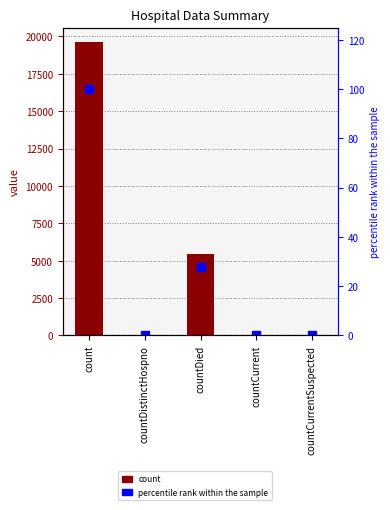

At how many categories does at least one series exceed 9308?

1